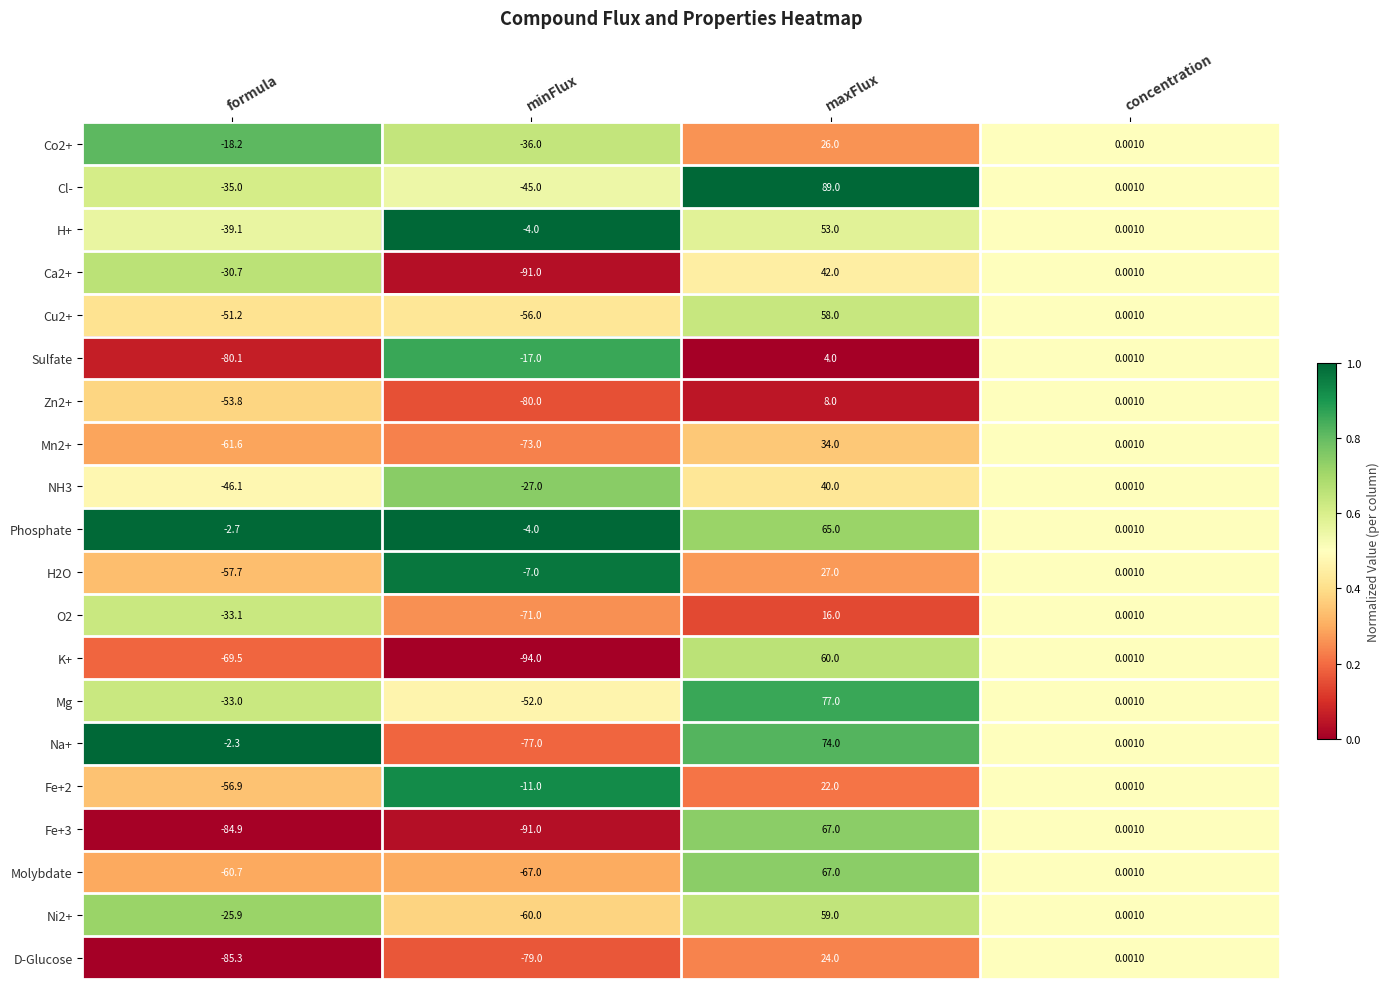

Where does the Ni2+ series first go above 0?

maxFlux